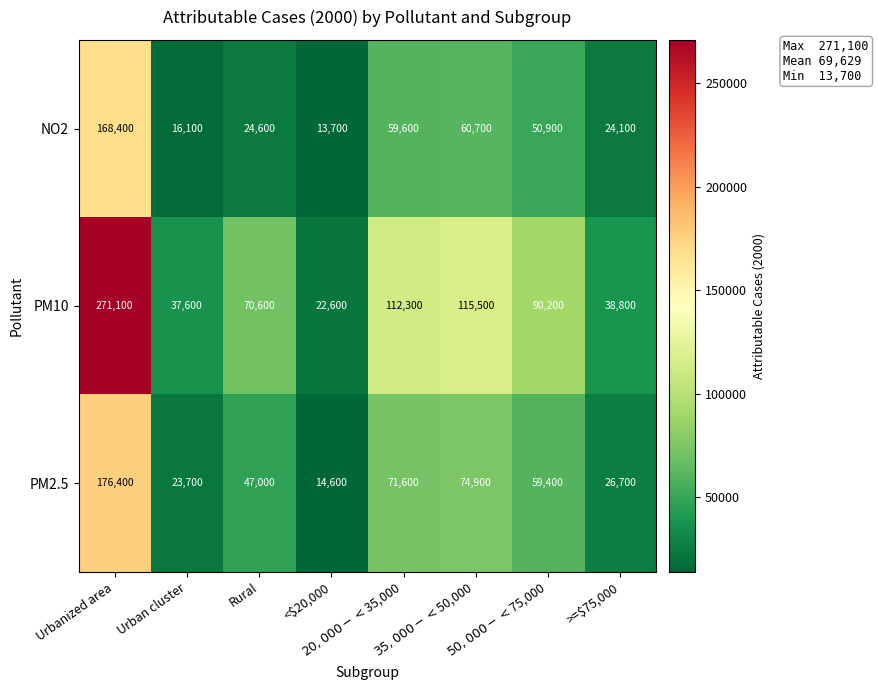

What is the difference between the maximum and second lowest values in the PM2.5 series?

152700